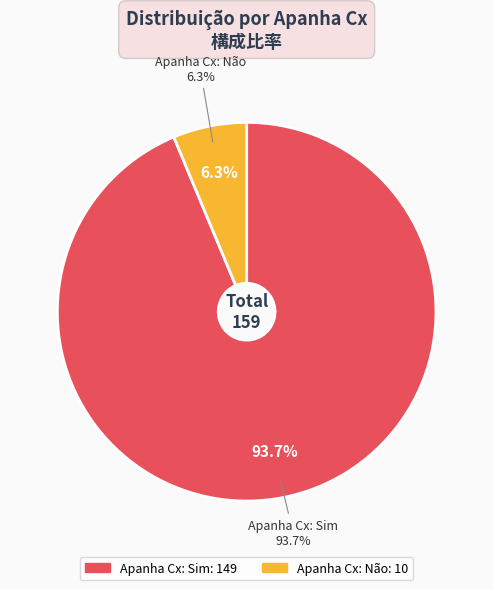

True or false: Sim accounts for 99% of the total.

False